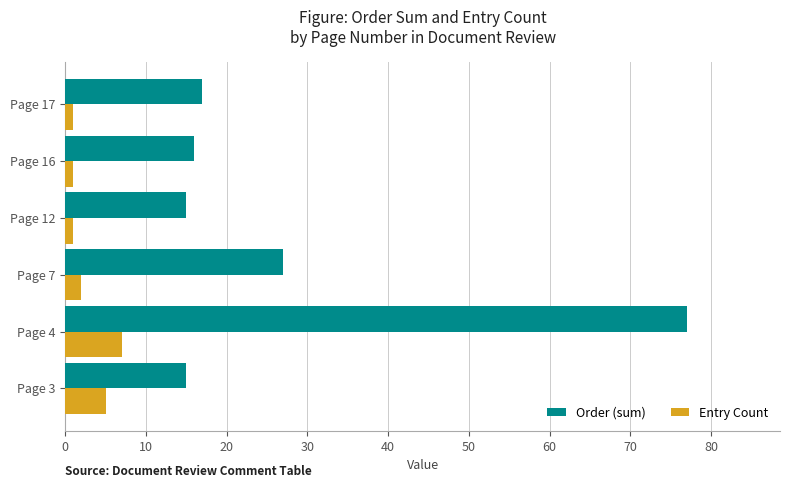

What is the average value of the Order (sum) series?

28